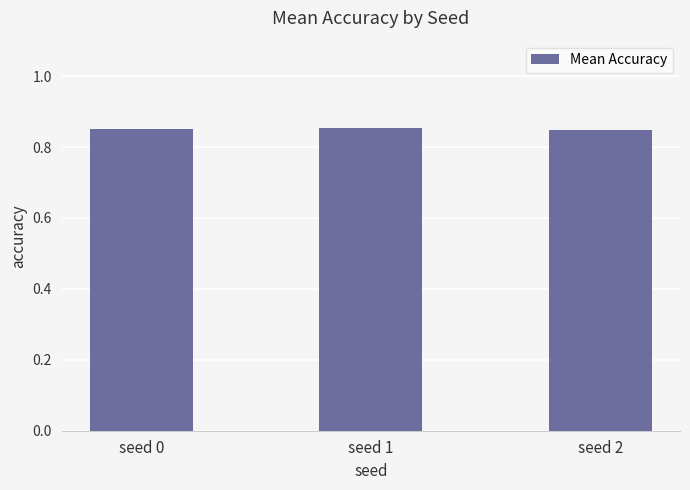

What is the sum of the values at seed 2 and seed 0?

1.7